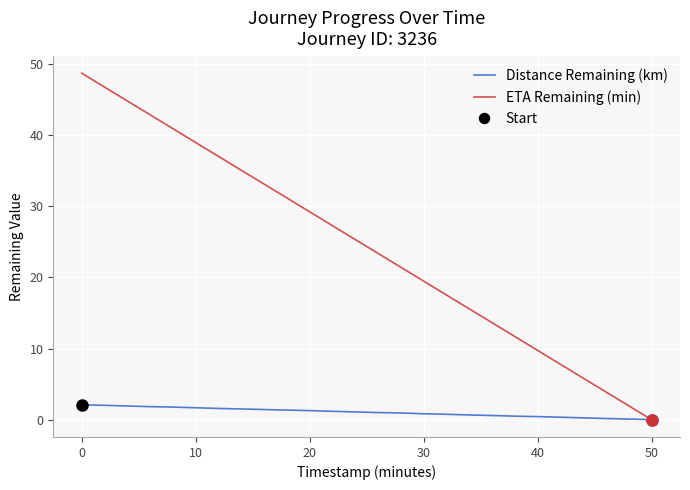

How many categories are shown in the chart?

26